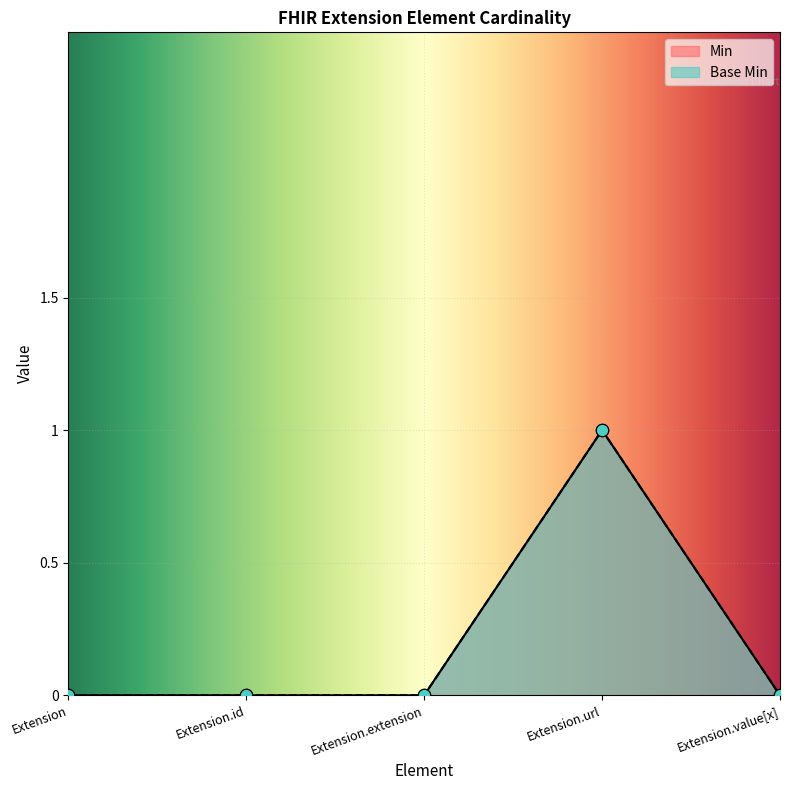

Which series contains the highest Y value?

Min